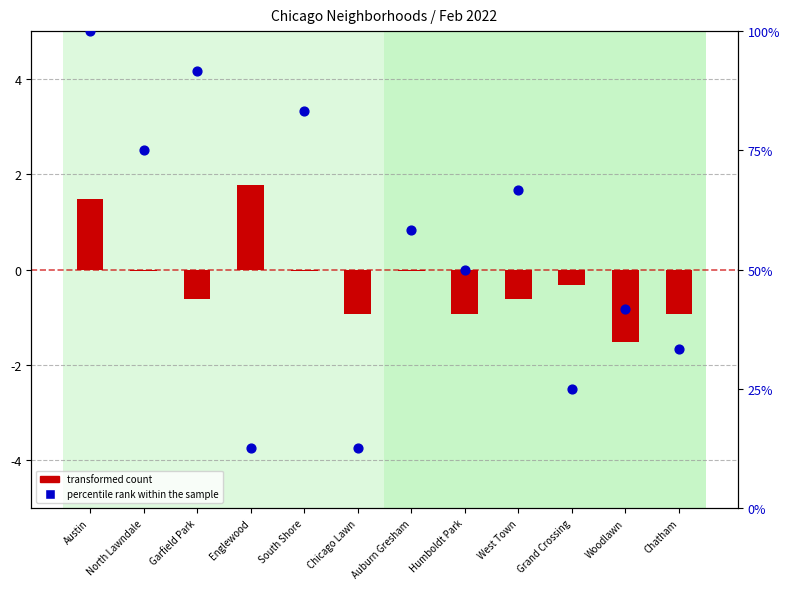

At which category is the sum across all series the highest?

Austin